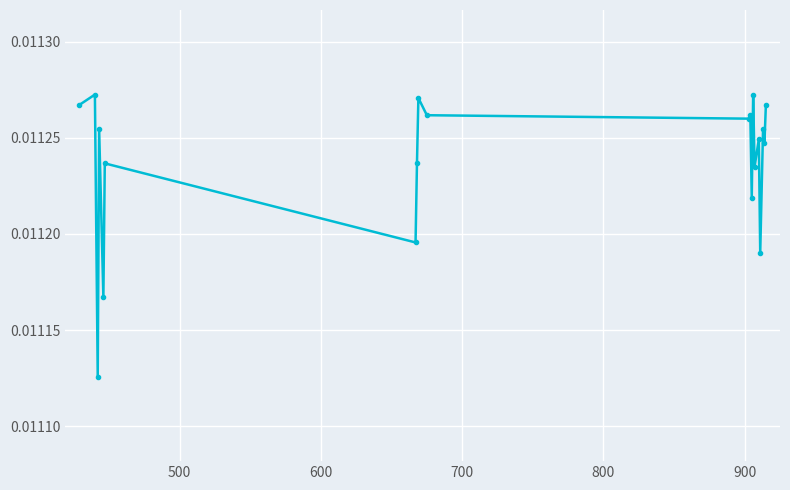

Count the values in the range 0 to 1.

20